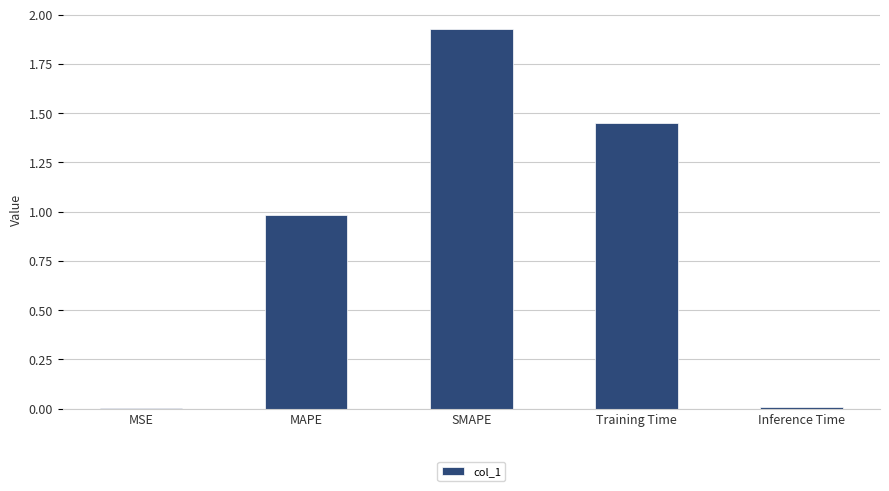

What is the difference between the values at Inference Time and MAPE?

1.0